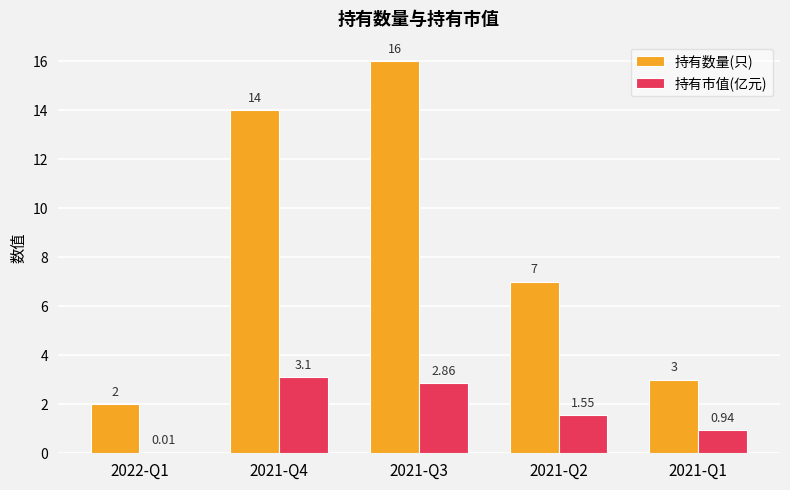

Between 2022-Q1 and 2021-Q3, which series saw the biggest shift?

持有数量(只)